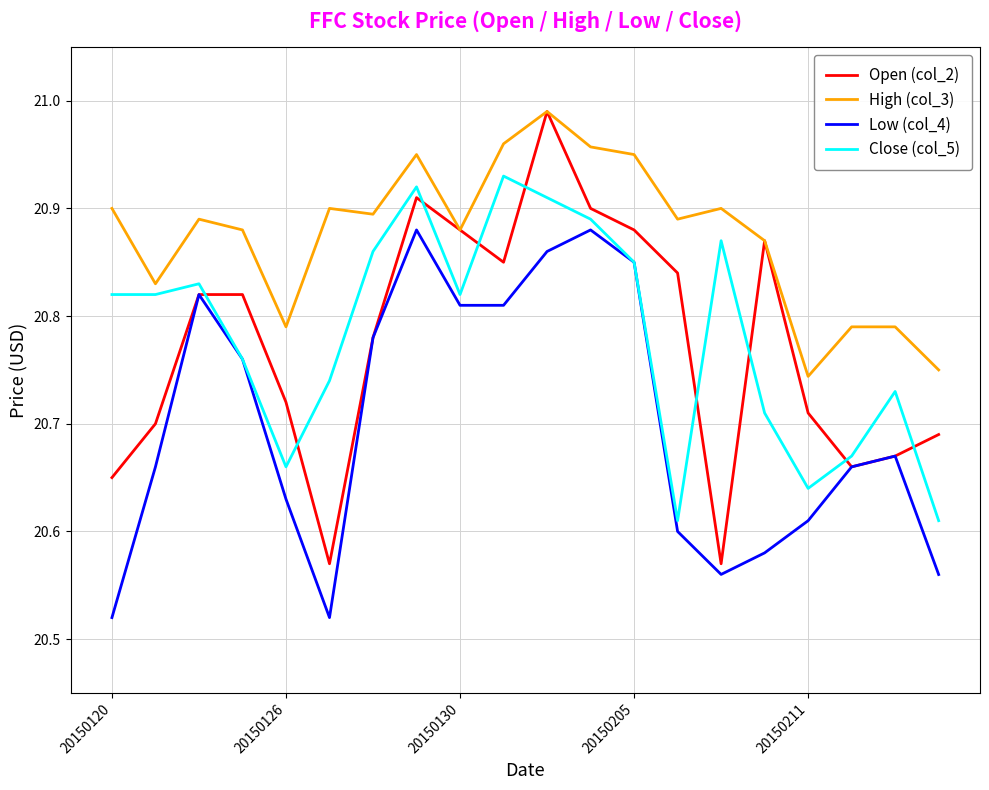

True or false: Low (col_4) has more than 2 interior local peaks.

True